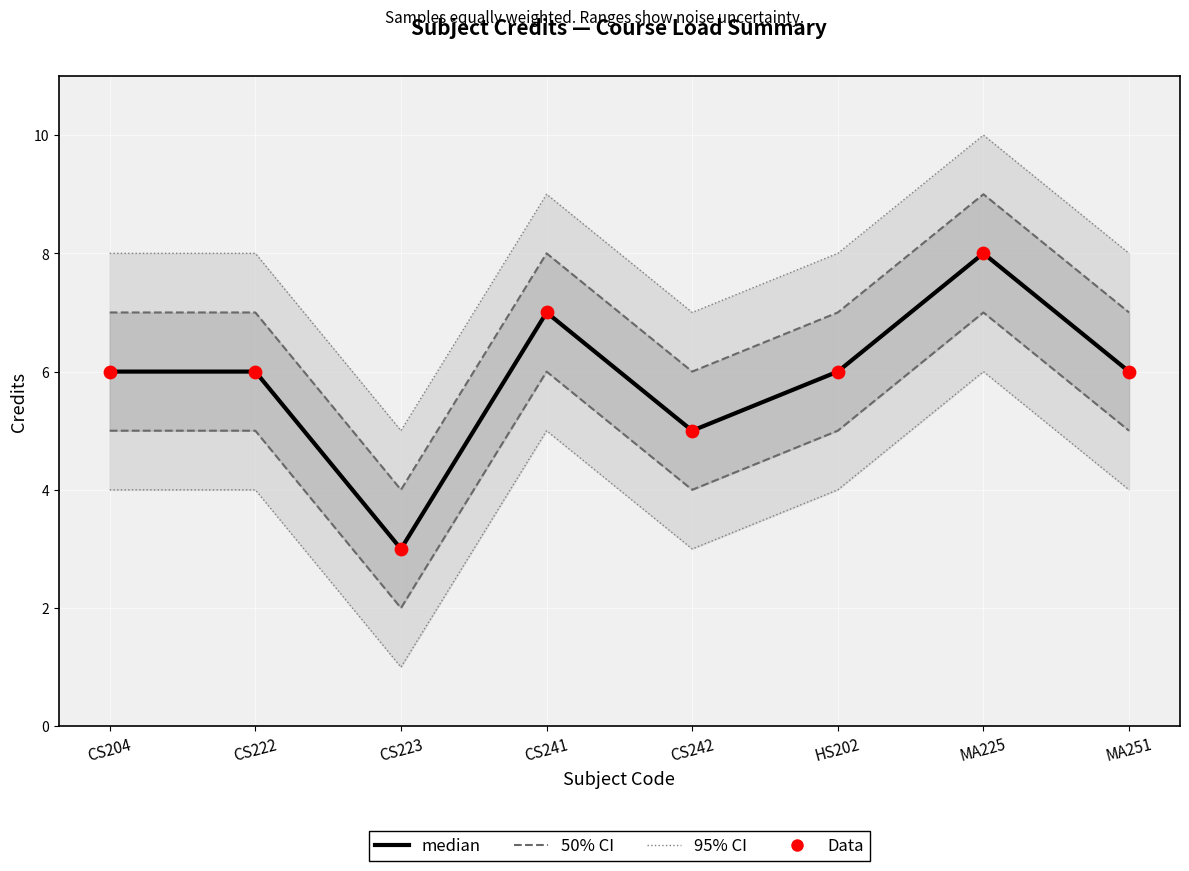

Is the value of Data at CS241 greater than the value of median at CS223?

Yes